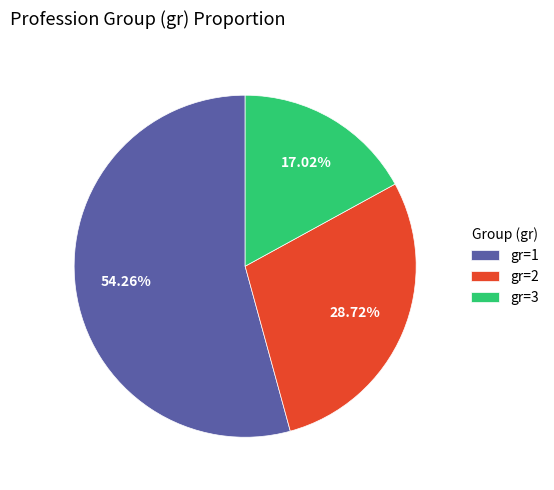

Count the number of slices in the pie.

3